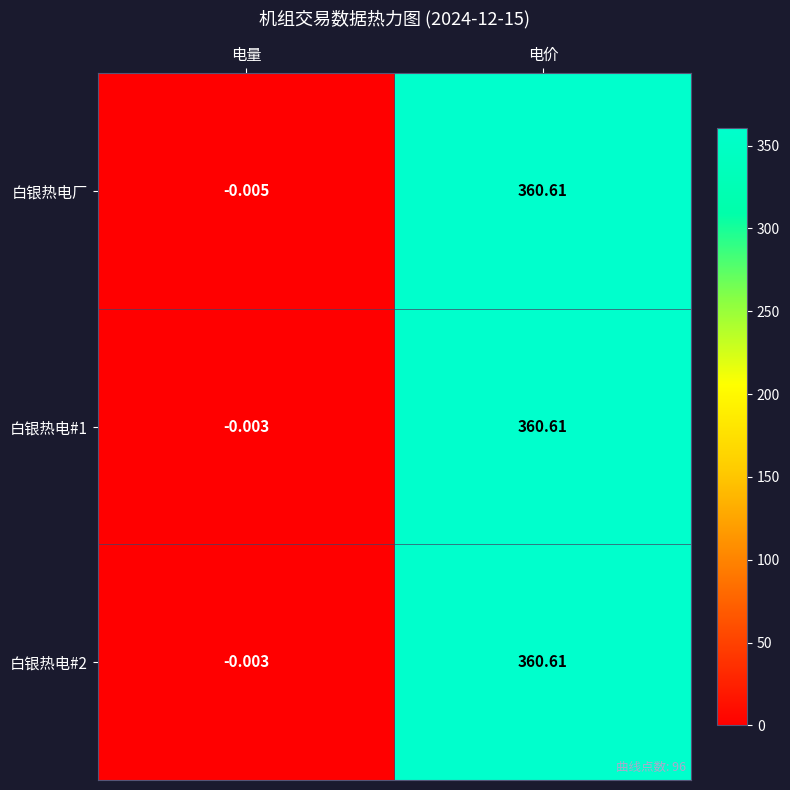

Which series changed the most between 电量 and 电价?

白银热电厂